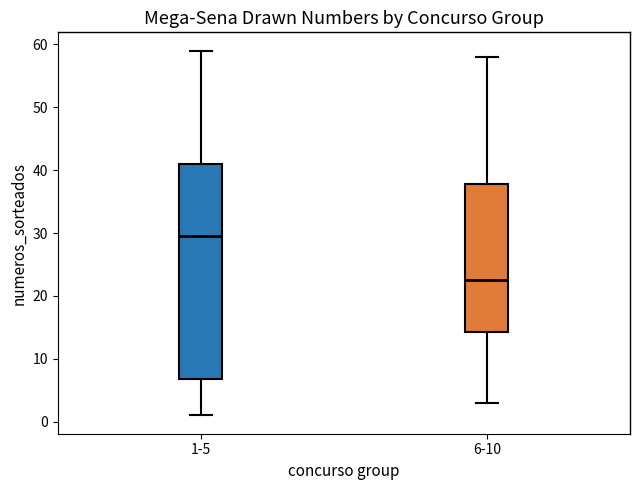

Comparing the boxes themselves (not the whiskers), which one is the tallest?

1-5